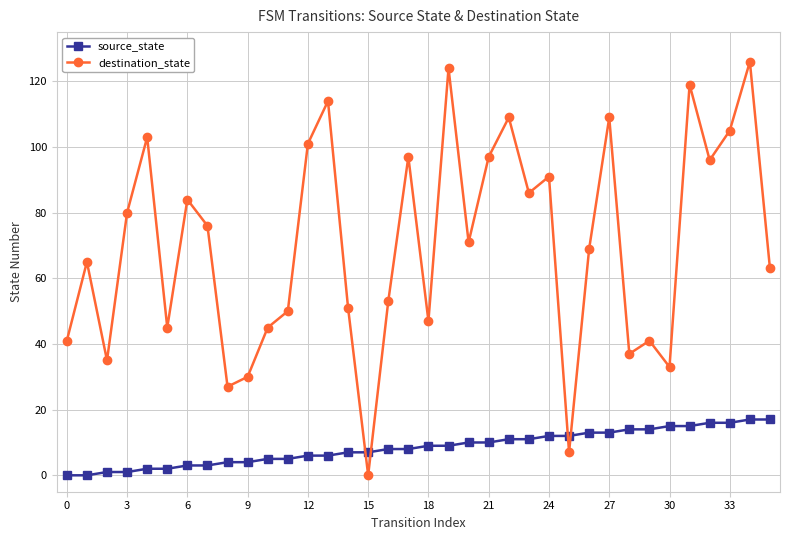

Which series has the largest total across all categories?

destination_state